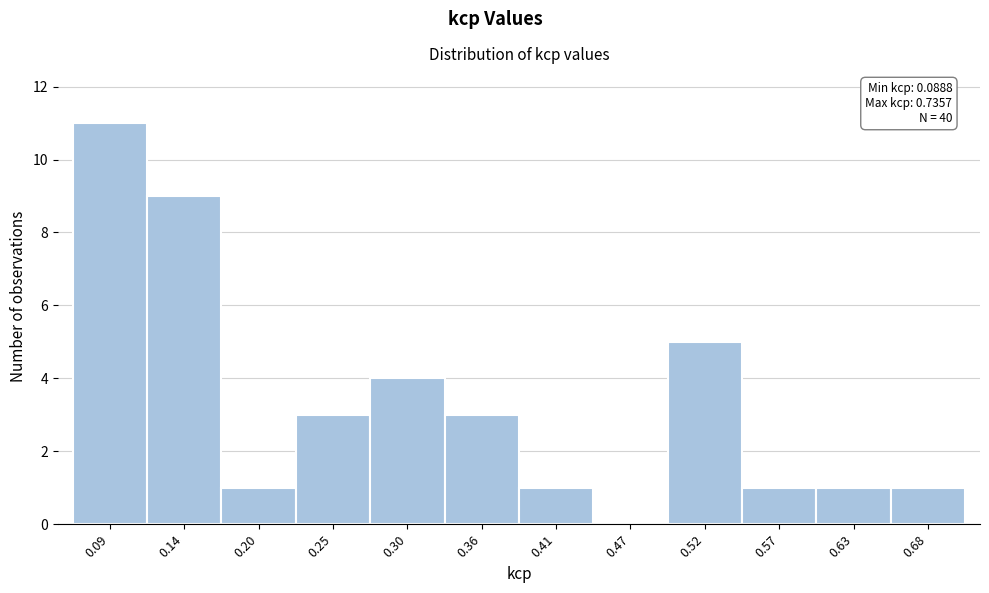

Reading left to right, transcribe all the data shown in this chart.

0.09=11	0.14=9	0.20=1	0.25=3	0.30=4	0.36=3	0.41=1	0.47=0	0.52=5	0.57=1	0.63=1	0.68=1